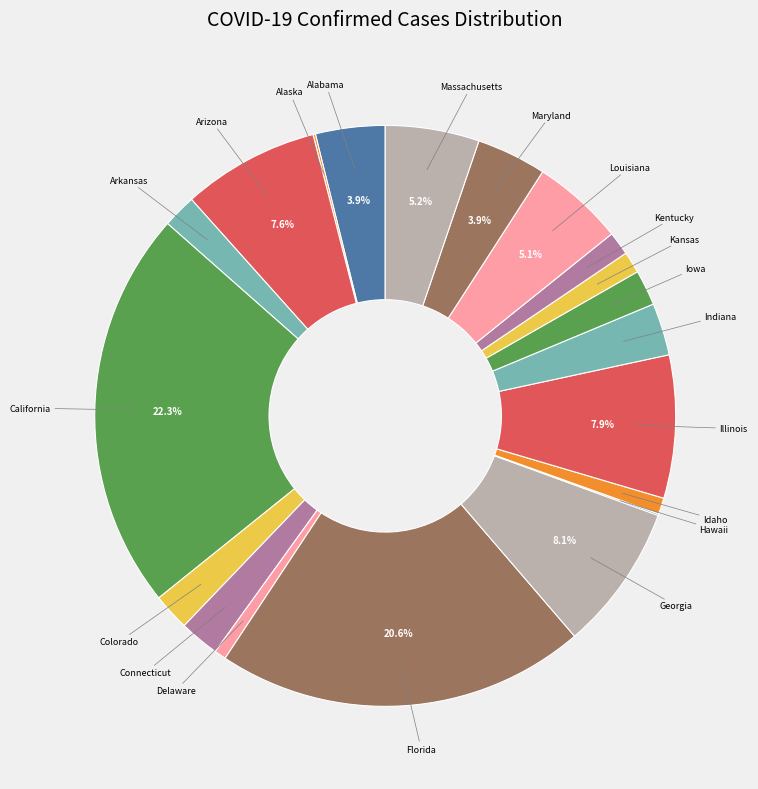

Is there any slice that represents more than half of the pie?

No